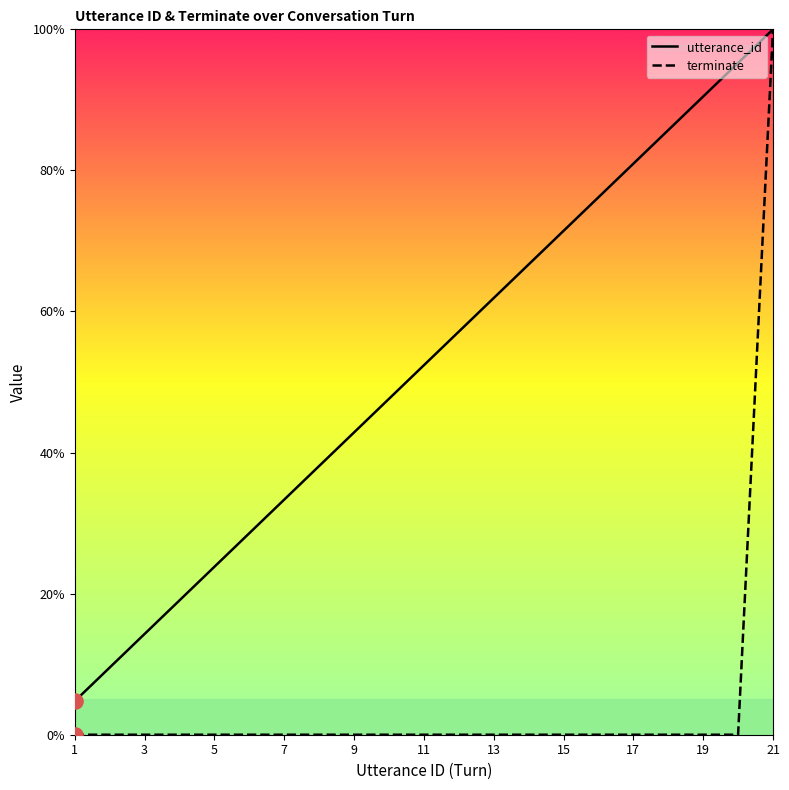

Which series contains the highest Y value?

utterance_id